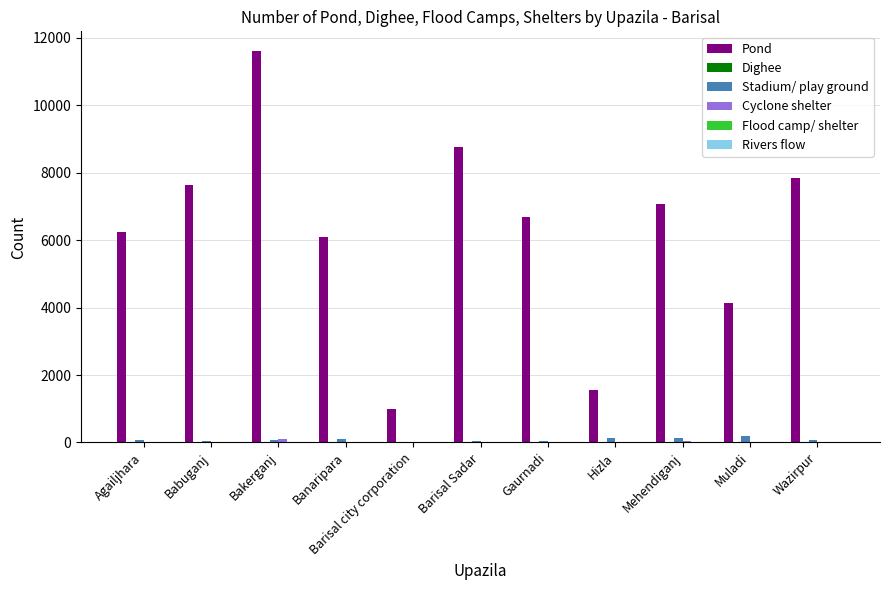

Which series has the largest total across all categories?

Pond